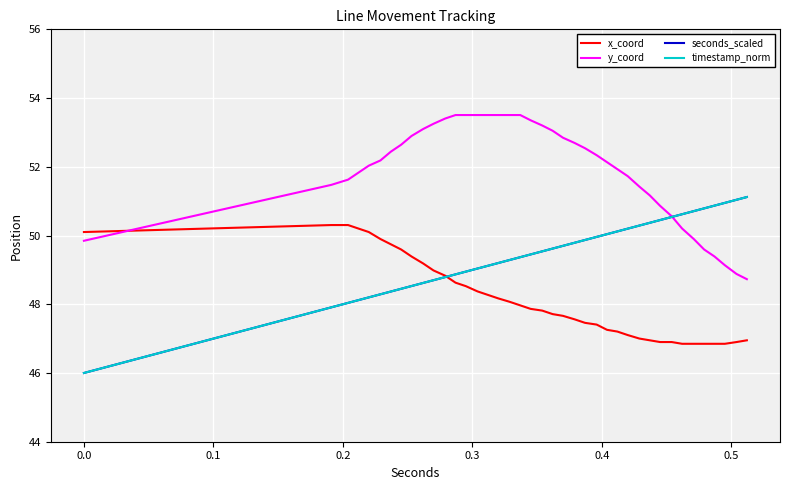

What is the maximum value shown in the chart?

53.5